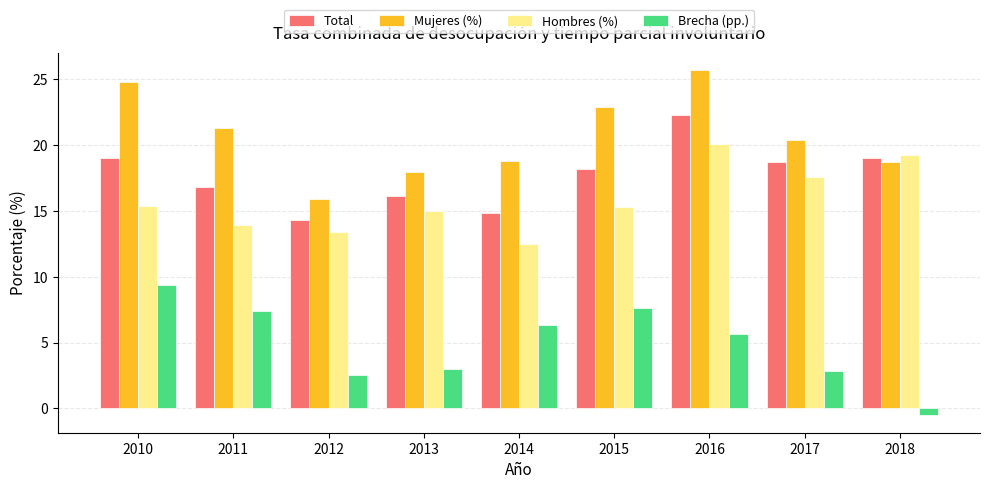

What is the smallest value displayed?

-0.5